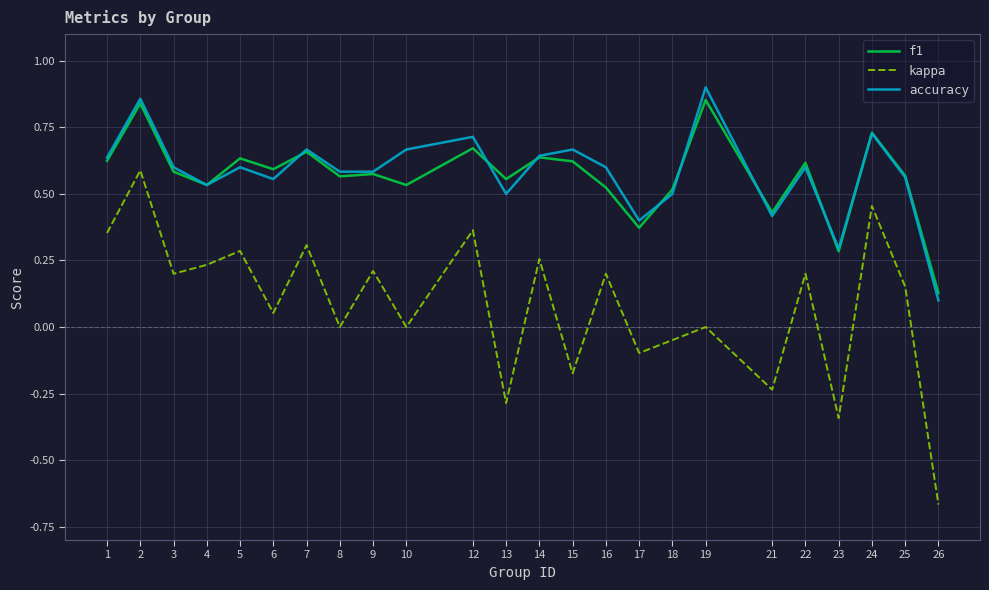

True or false: kappa and accuracy cross at least once.

False